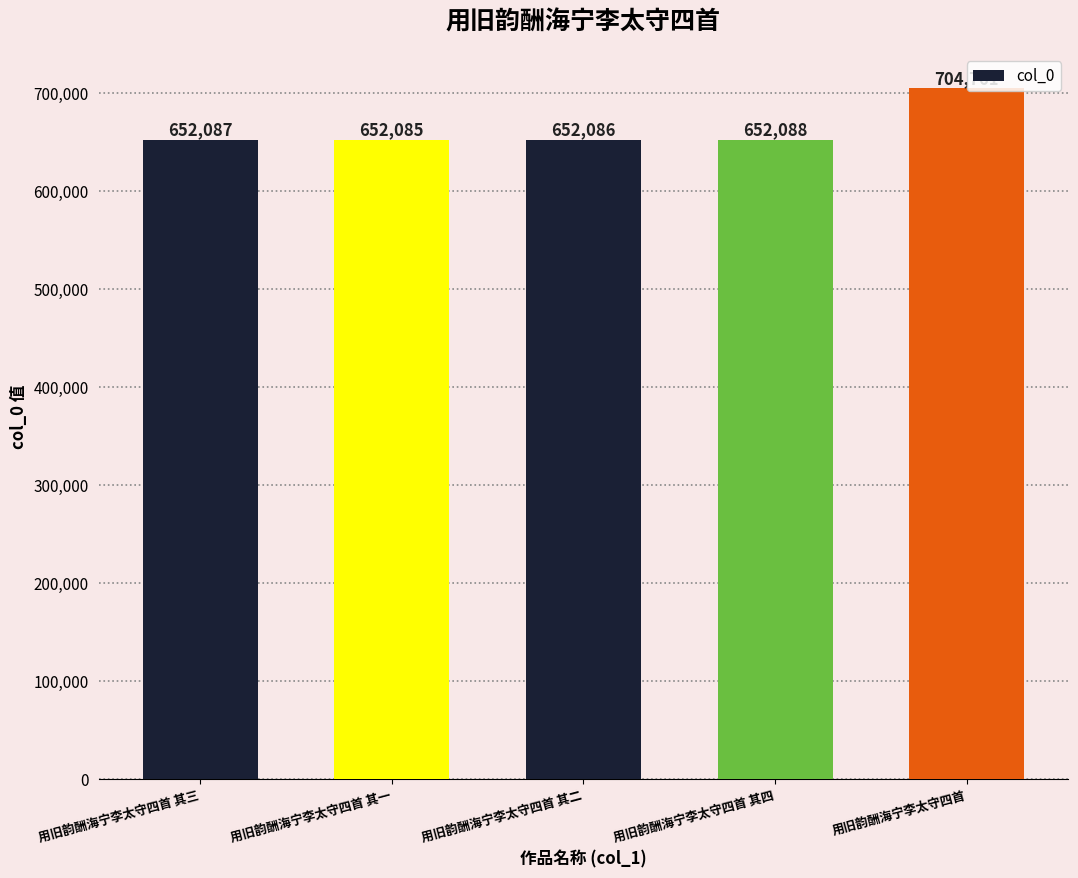

Reading right to left, extract all data points from this chart.

用旧韵酬海宁李太守四首=704761	用旧韵酬海宁李太守四首 其四=652088	用旧韵酬海宁李太守四首 其二=652086	用旧韵酬海宁李太守四首 其一=652085	用旧韵酬海宁李太守四首 其三=652087